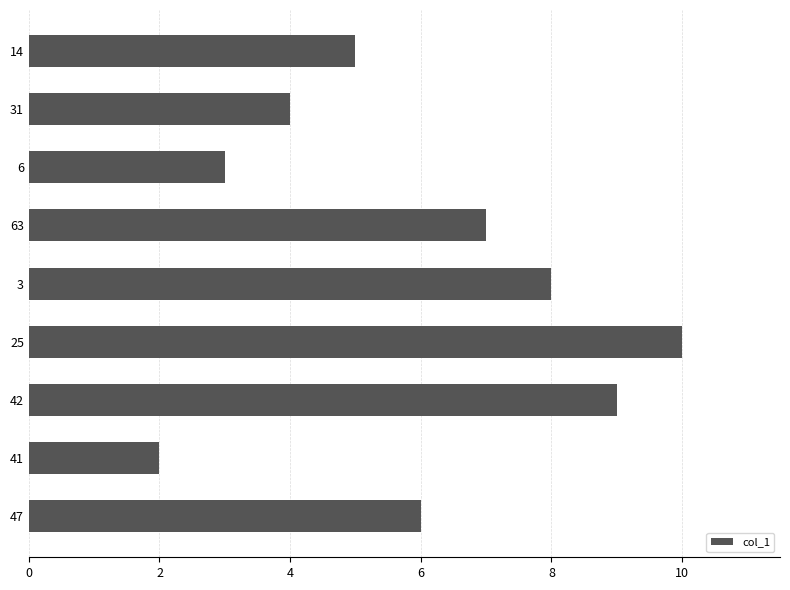

What value does the data have at 25?

10